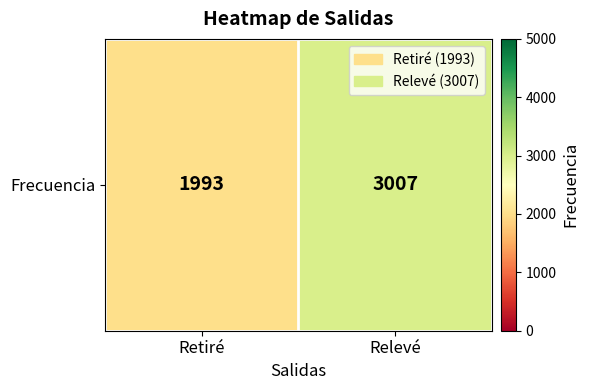

Approximately how many times larger is the value at Retiré compared to Relevé?

0.7